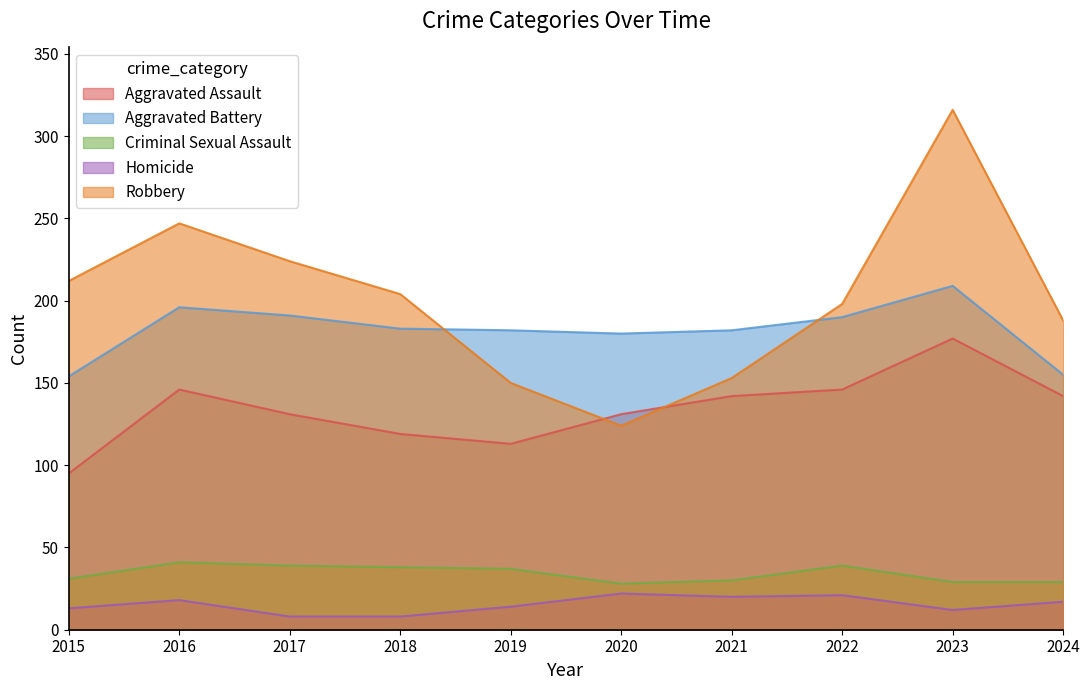

Rank the series at 2016 from lowest to highest value.

Homicide, Criminal Sexual Assault, Aggravated Assault, Aggravated Battery, Robbery